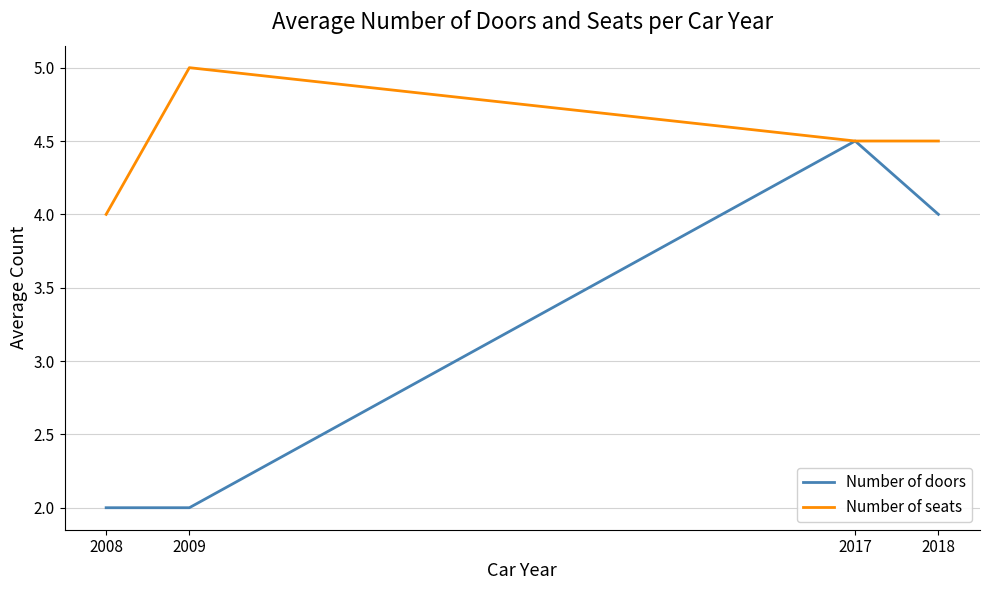

At 2018, list the series in order from largest to smallest.

Number of seats, Number of doors